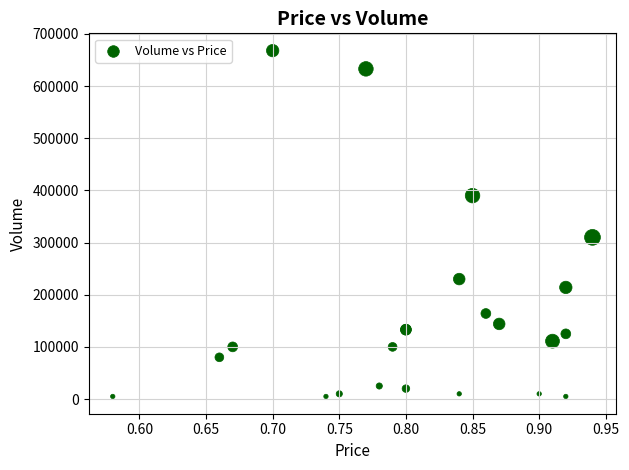

What Y value in the scatter plot is closest to 336500?

310000